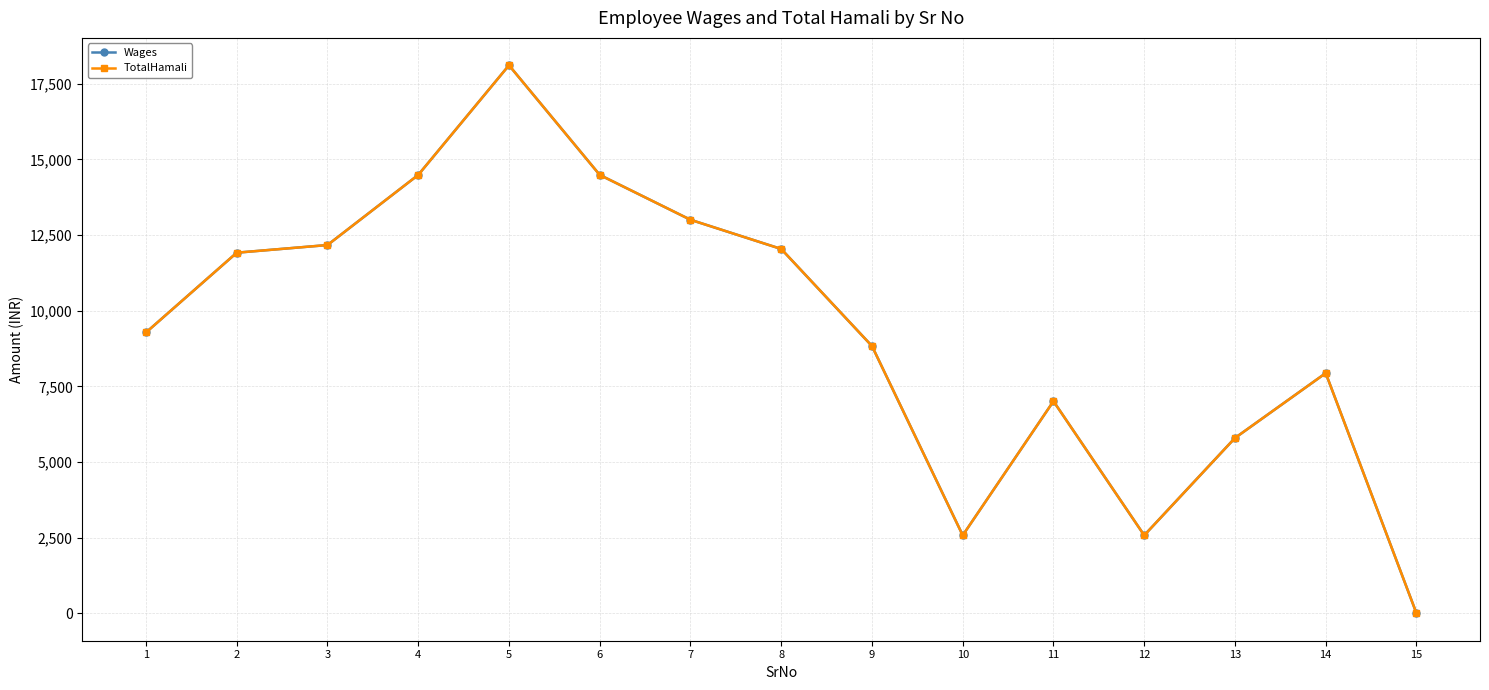

Rank the series by their maximum value, from highest to lowest.

Wages, TotalHamali